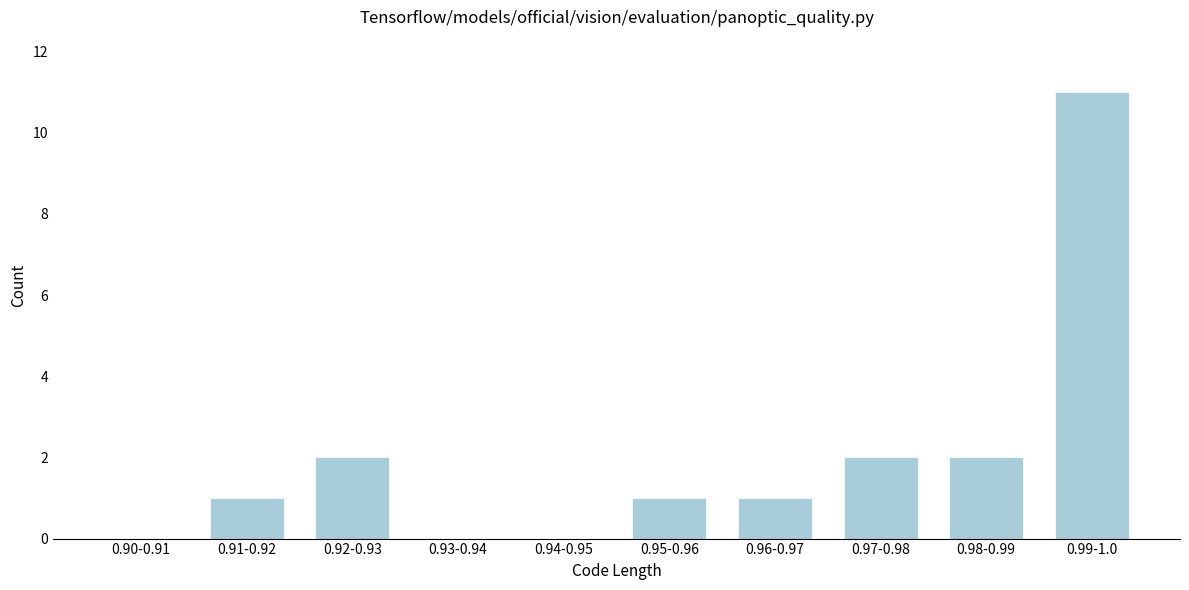

Reading left to right, transcribe all the data shown in this chart.

0.90-0.91=0	0.91-0.92=1	0.92-0.93=2	0.93-0.94=0	0.94-0.95=0	0.95-0.96=1	0.96-0.97=1	0.97-0.98=2	0.98-0.99=2	0.99-1.0=11